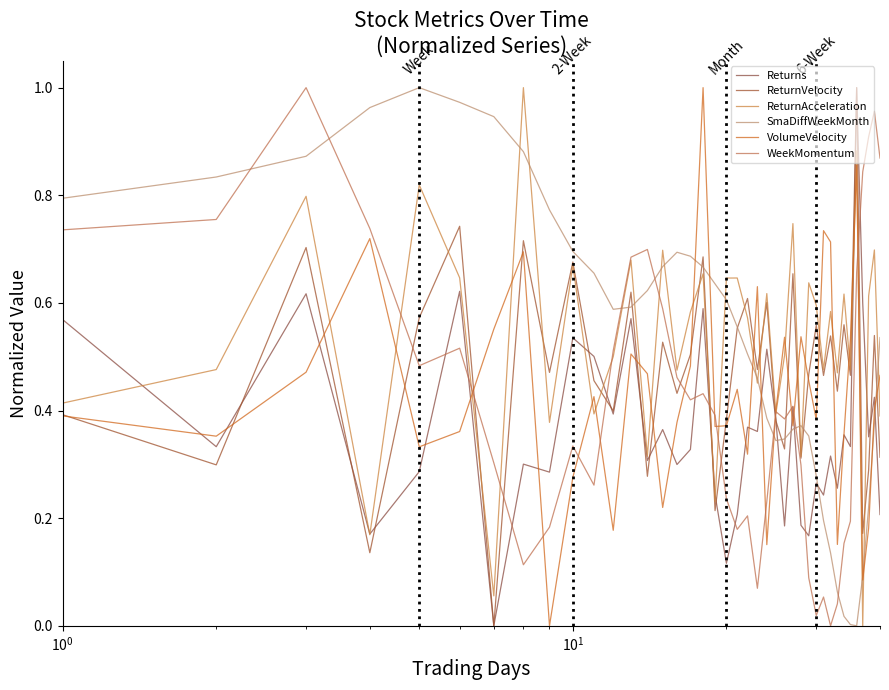

How many interior local peaks does the VolumeVelocity series have?

11